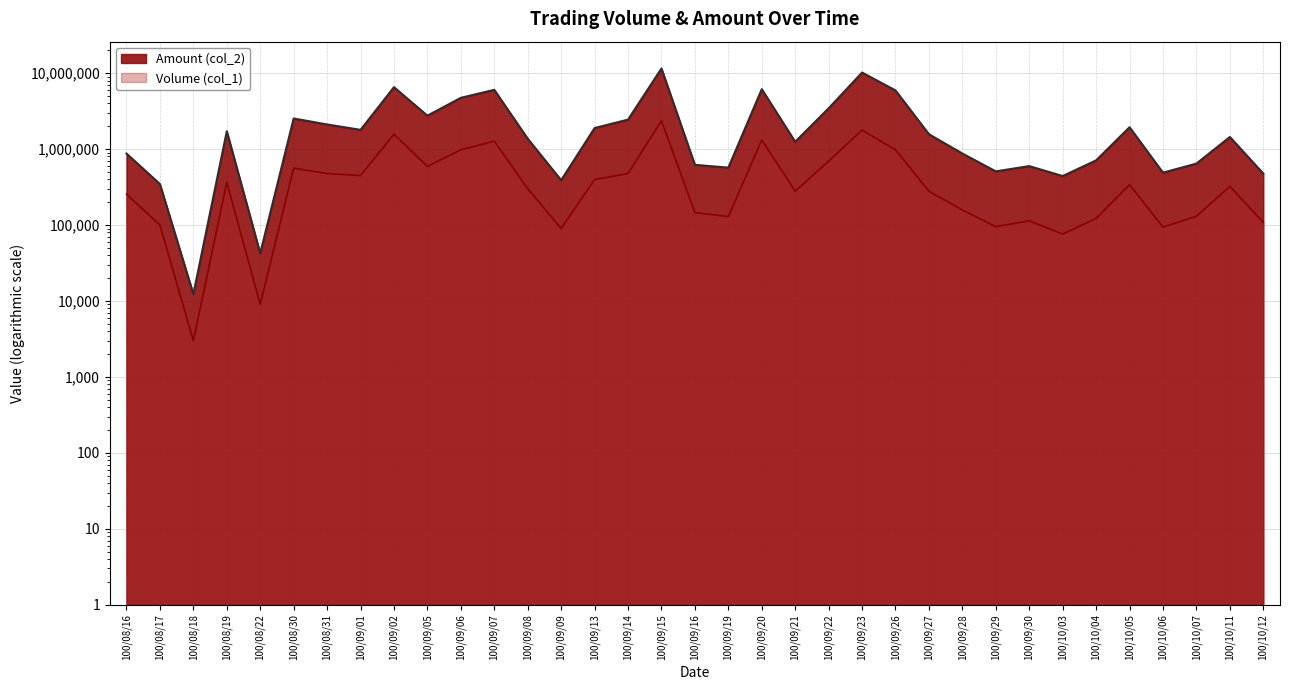

What is the sum of all Volume (col_1) values?

17423000